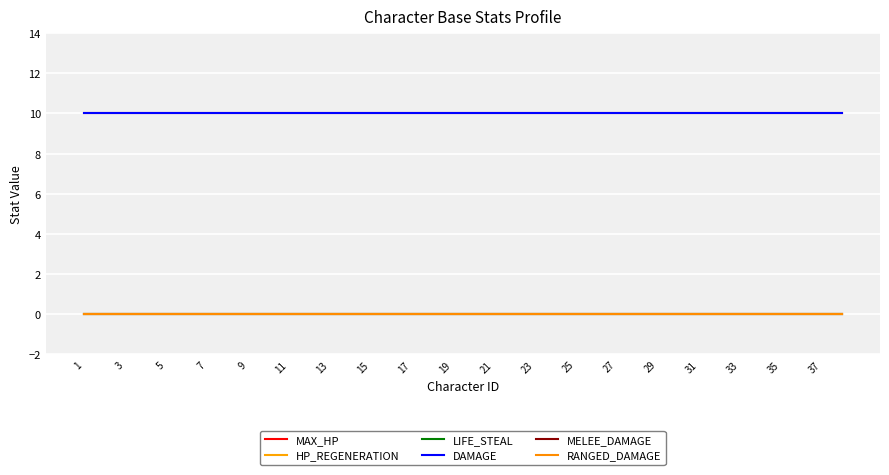

At which label is RANGED_DAMAGE closest to 0?

1